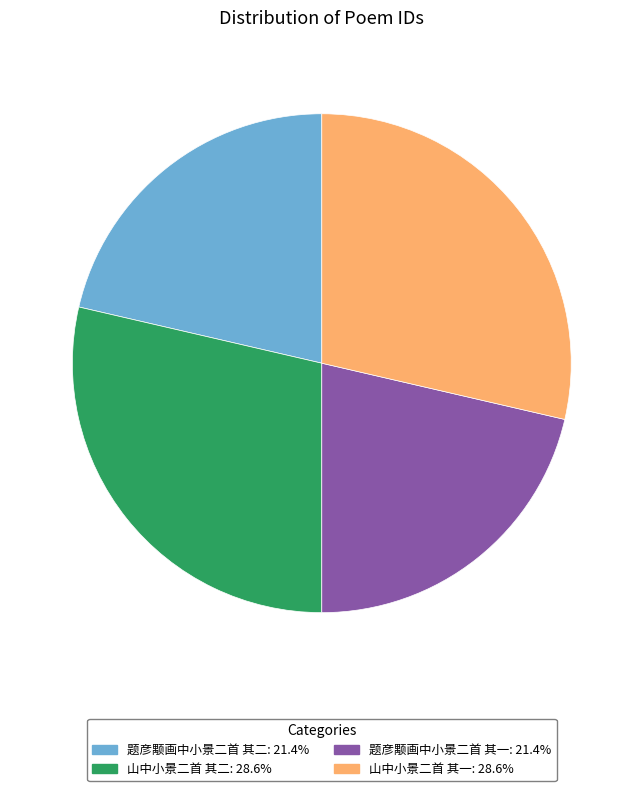

How many slices are in this pie chart?

4